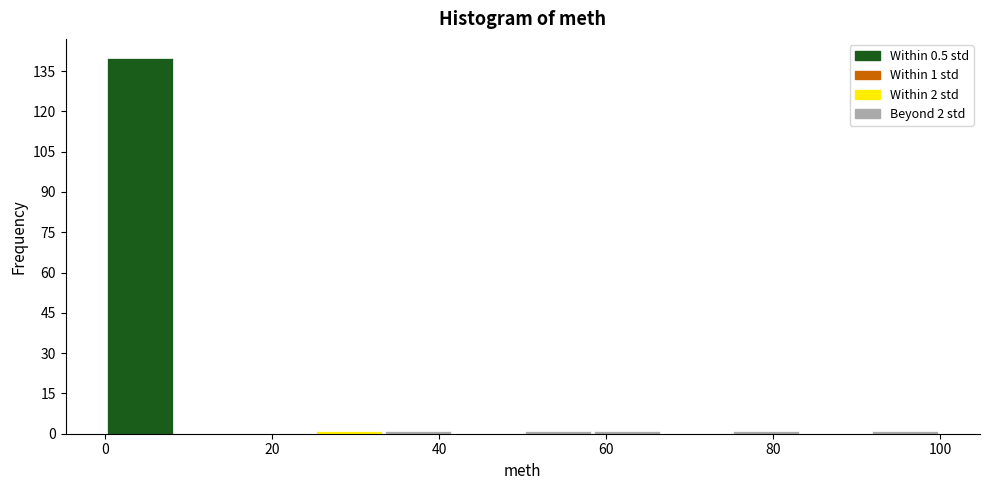

Over which range of the x-axis is the bar tallest?

0 to 8